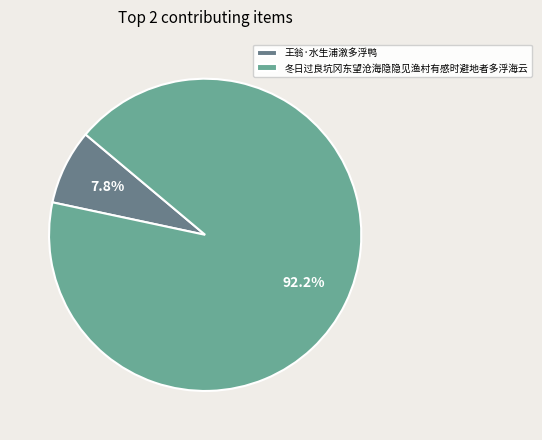

Combined, what portion of the pie is 冬日过良坑冈东望沧海隐隐见渔村有感时避地者多浮海云 and 王翁·水生浦漵多浮鸭?

100.0%